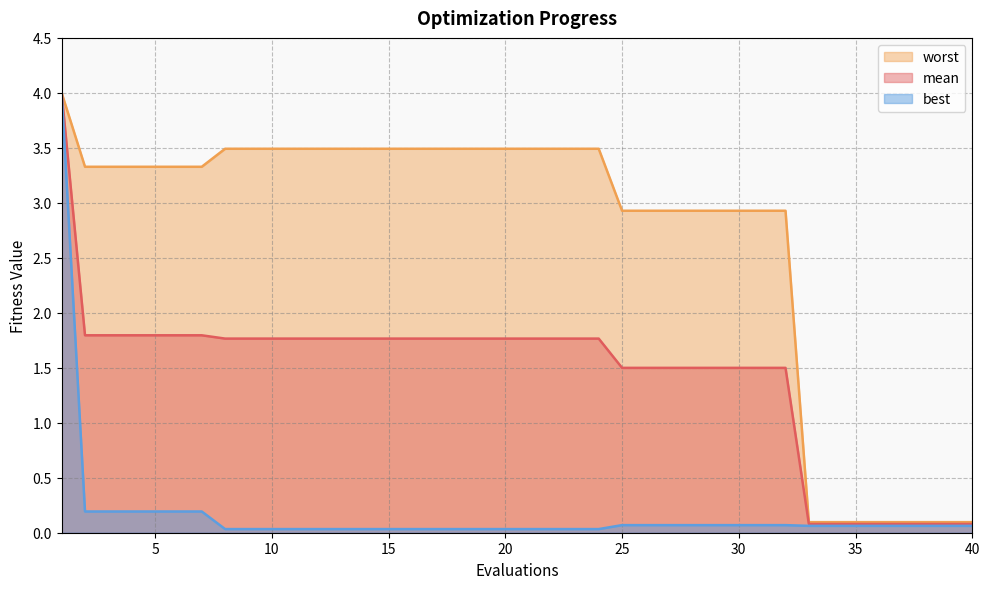

What are all the series names shown in the legend?

worst, mean, best